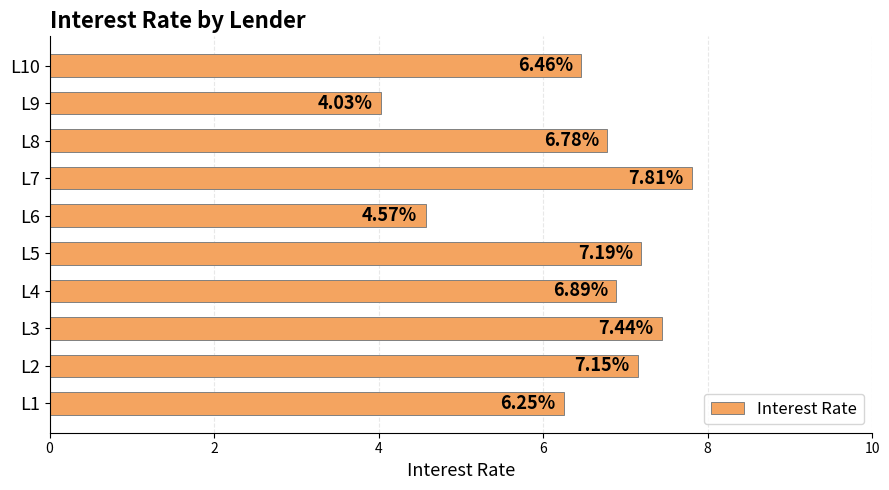

What is the difference between the second highest and second lowest values?

2.9